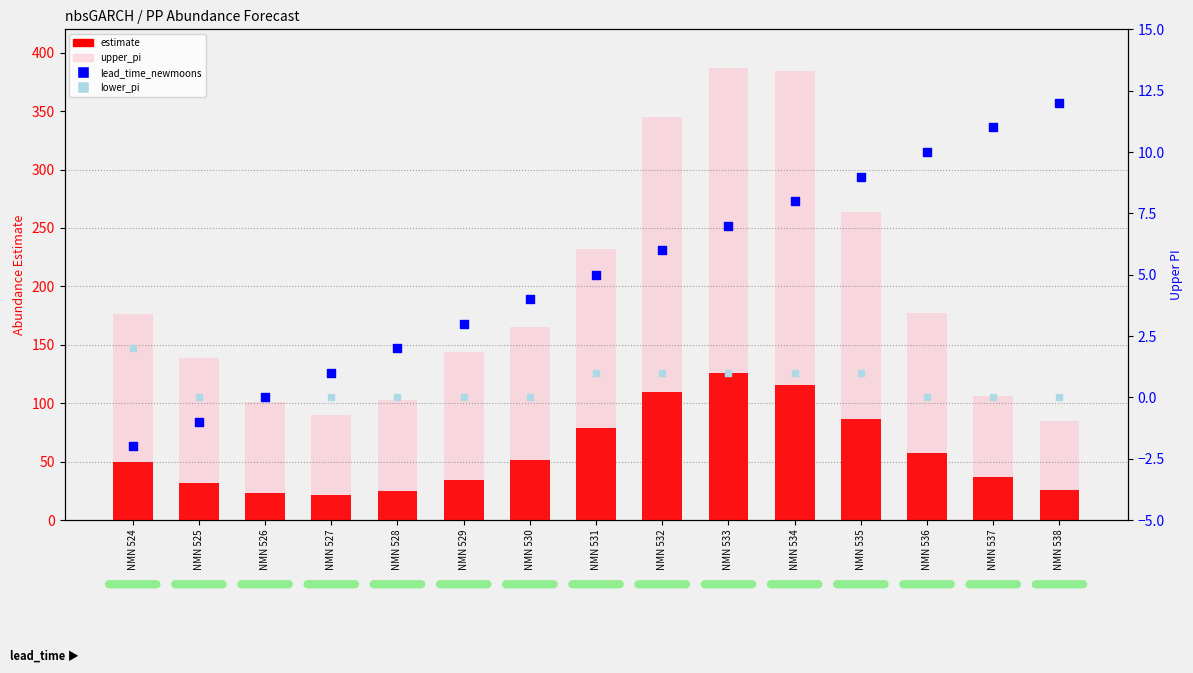

Which series contains the lowest Y value?

lead_time_newmoons